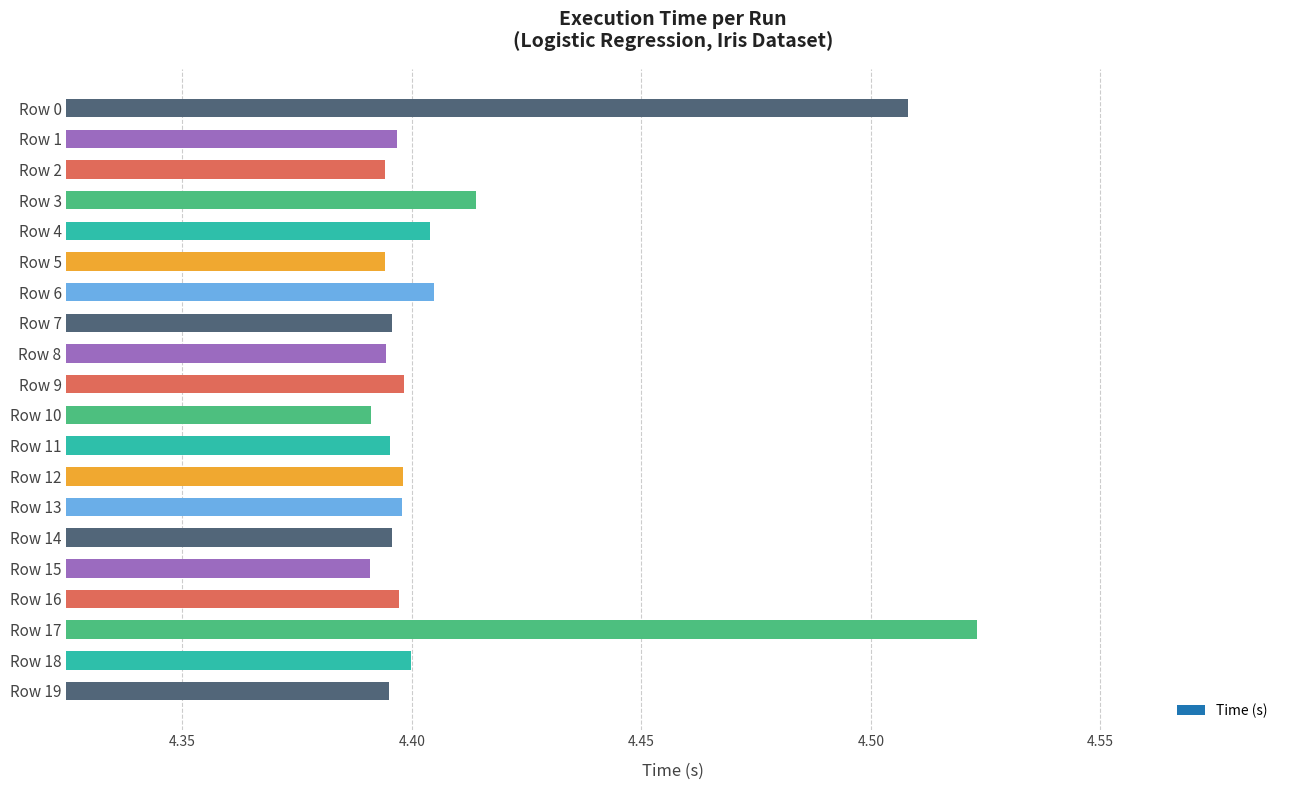

The value at Row 1 is 1.7. True or false?

False